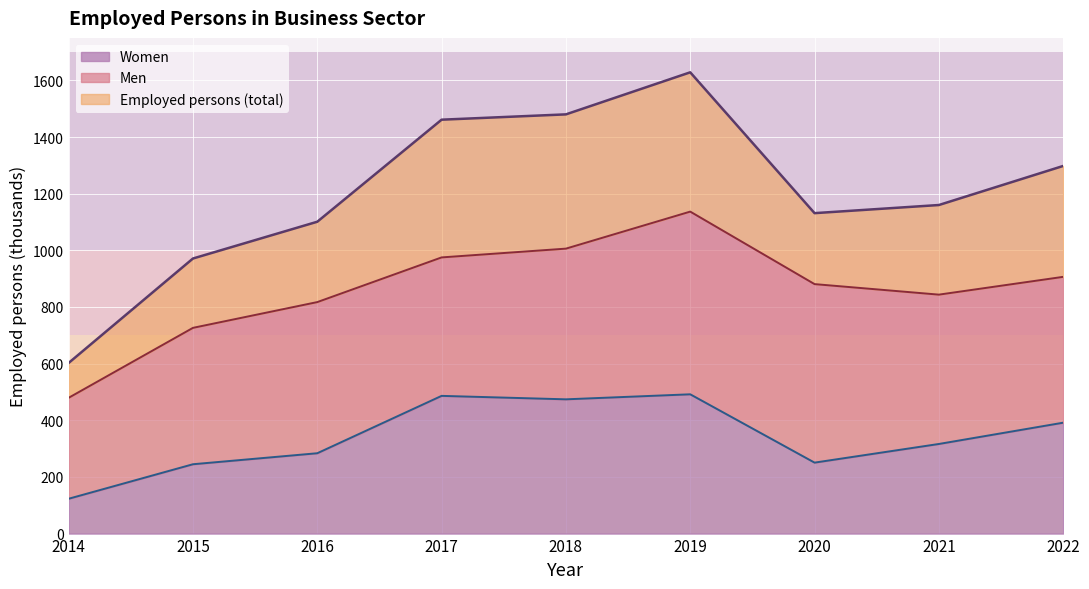

The value of Employed persons at 2021 is 1694.2. True or false?

False